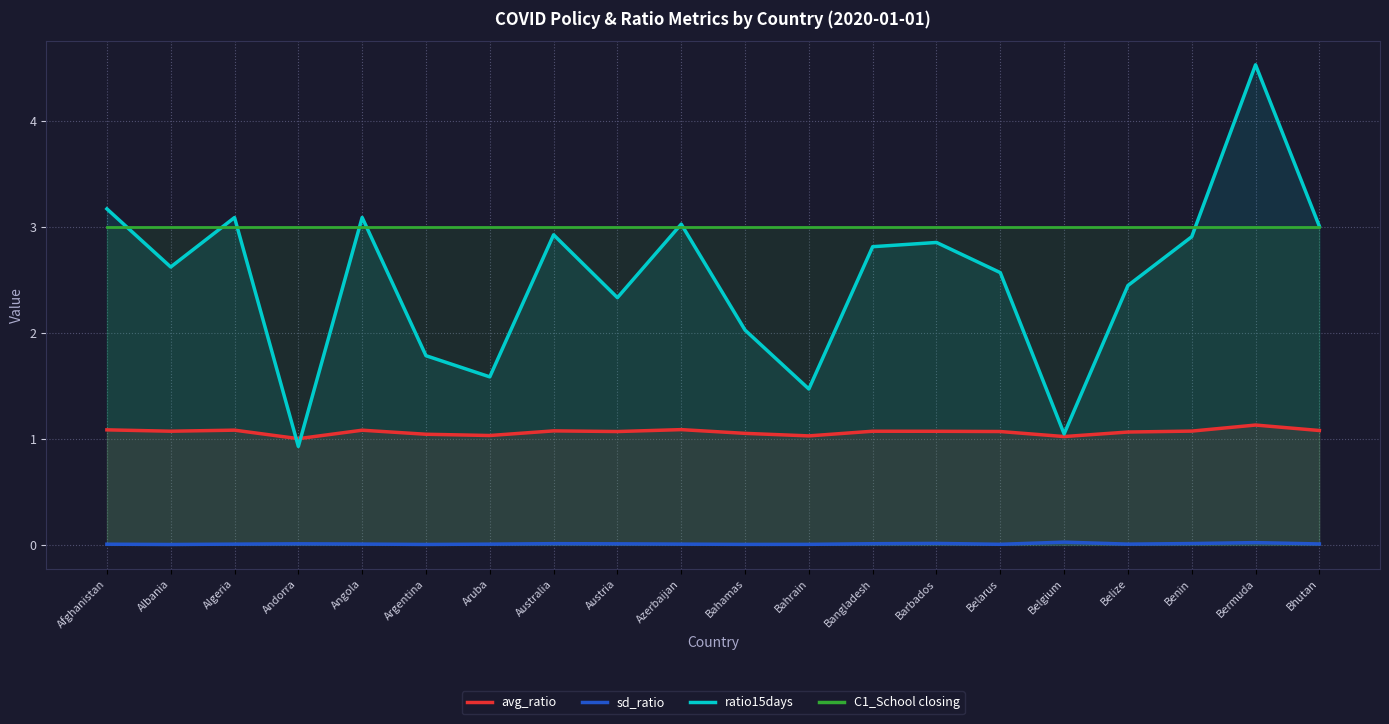

True or false: C1_School closing and sd_ratio cross at least once.

False